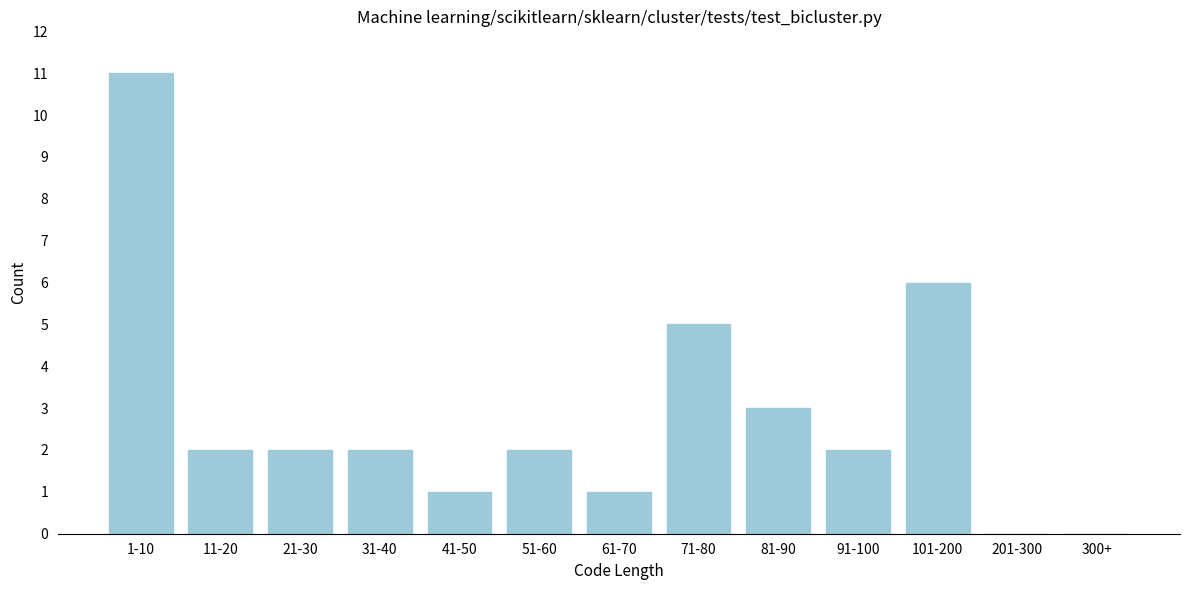

Reading left to right, list all the values displayed in this chart.

1-10=11	11-20=2	21-30=2	31-40=2	41-50=1	51-60=2	61-70=1	71-80=5	81-90=3	91-100=2	101-200=6	201-300=0	300+=0